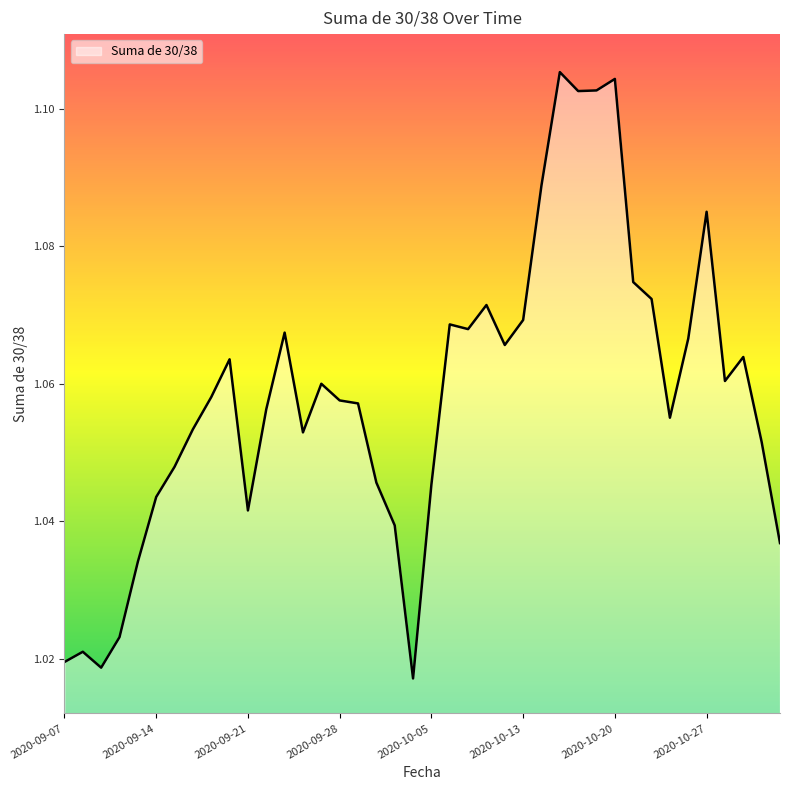

List the labels in order of value, largest first.

2020-10-15, 2020-10-20, 2020-10-19, 2020-10-16, 2020-10-14, 2020-10-27, 2020-10-21, 2020-10-22, 2020-10-08, 2020-10-13, 2020-10-06, 2020-10-07, 2020-09-23, 2020-10-26, 2020-10-09, 2020-10-29, 2020-09-18, 2020-10-28, 2020-09-25, 2020-09-17, 2020-09-28, 2020-09-29, 2020-09-22, 2020-10-23, 2020-09-16, 2020-09-24, 2020-10-30, 2020-09-15, 2020-09-30, 2020-10-05, 2020-09-14, 2020-09-21, 2020-10-01, 2020-11-02, 2020-09-11, 2020-09-10, 2020-09-08, 2020-09-07, 2020-09-09, 2020-10-02